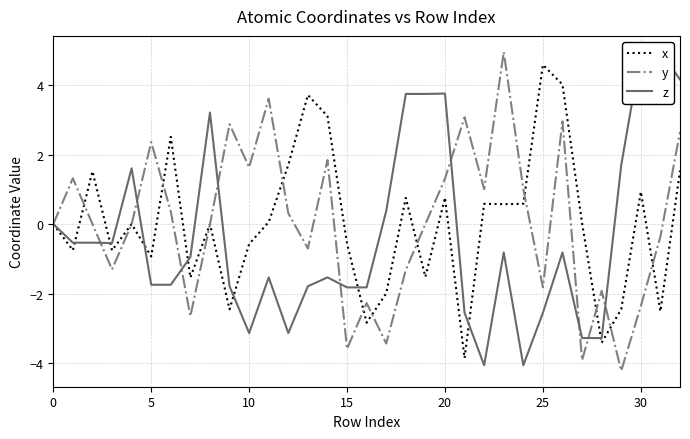

What are all the series names shown in the legend?

x, y, z